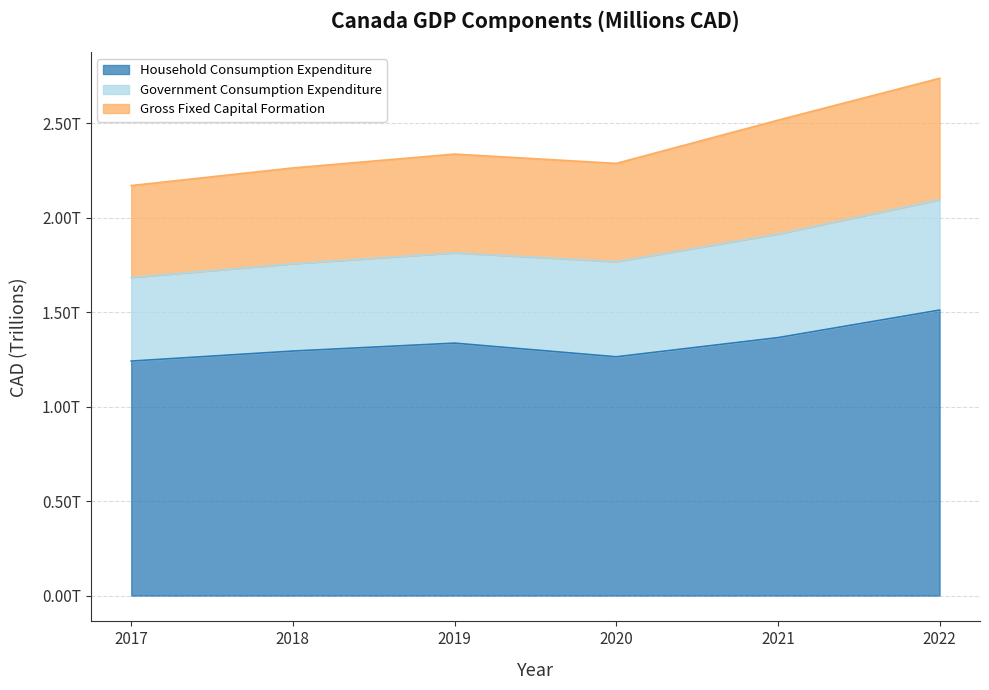

True or false: Gross Fixed Capital Formation has more than 1 interior local peaks.

False